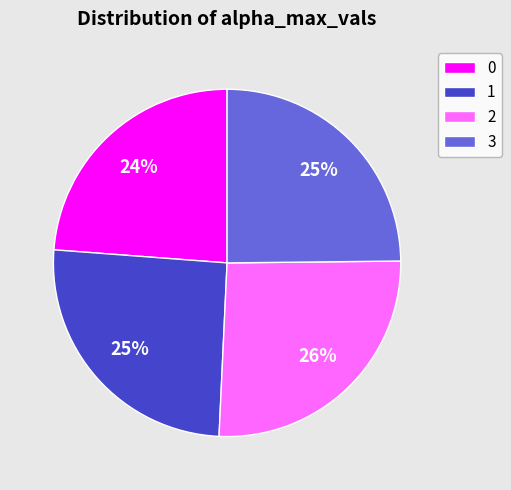

Combined, do 1 and 0 account for over 50%?

No